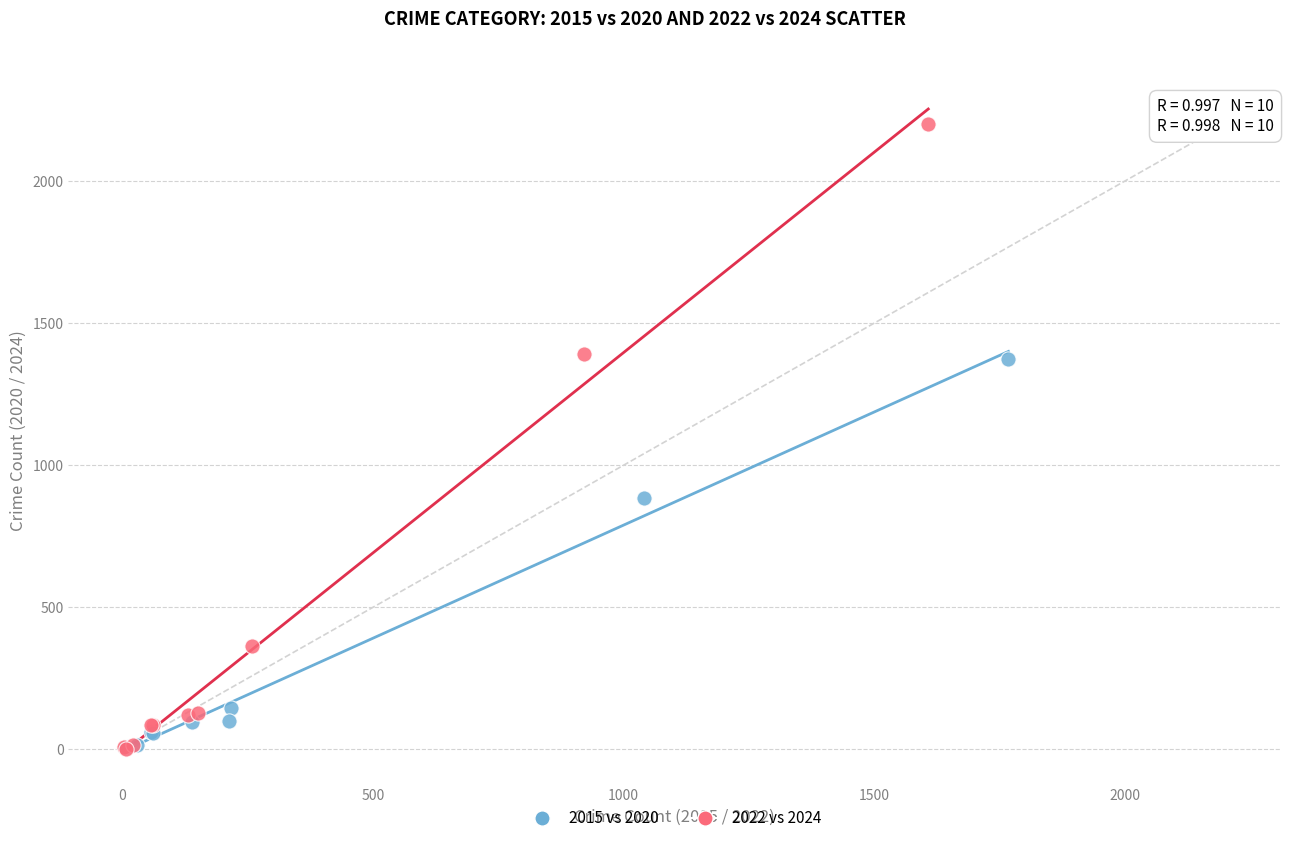

Which series has the widest spread of Y values?

2022 vs 2024